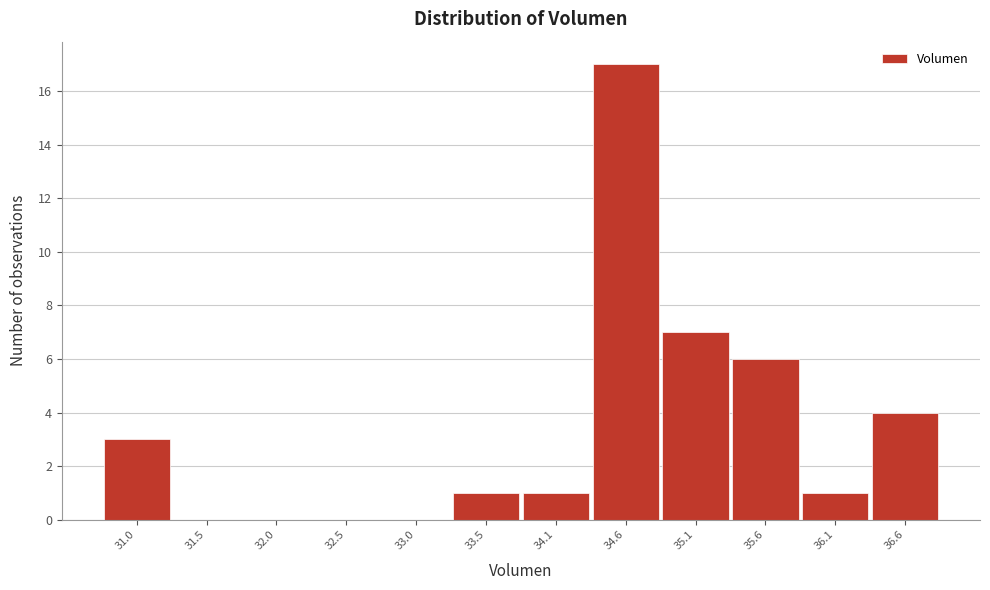

Over which range of the x-axis is the bar tallest?

34.3 to 34.8